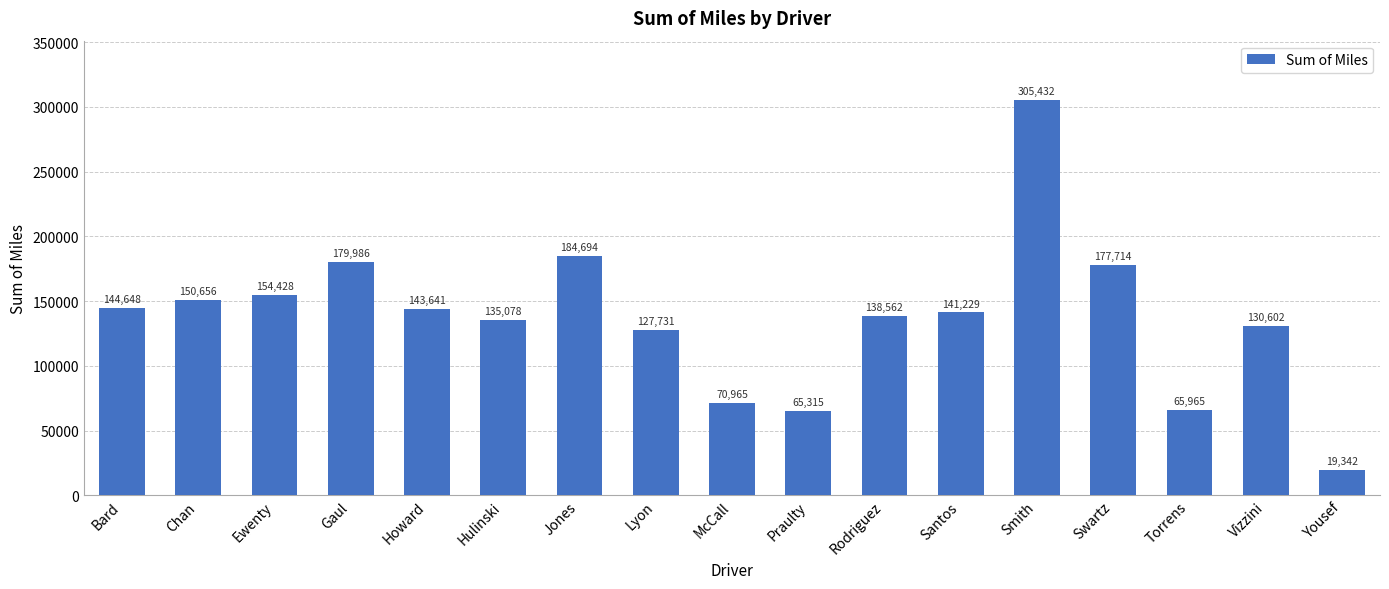

The chart shows a value of 63243.4 at Bard. True or false?

False